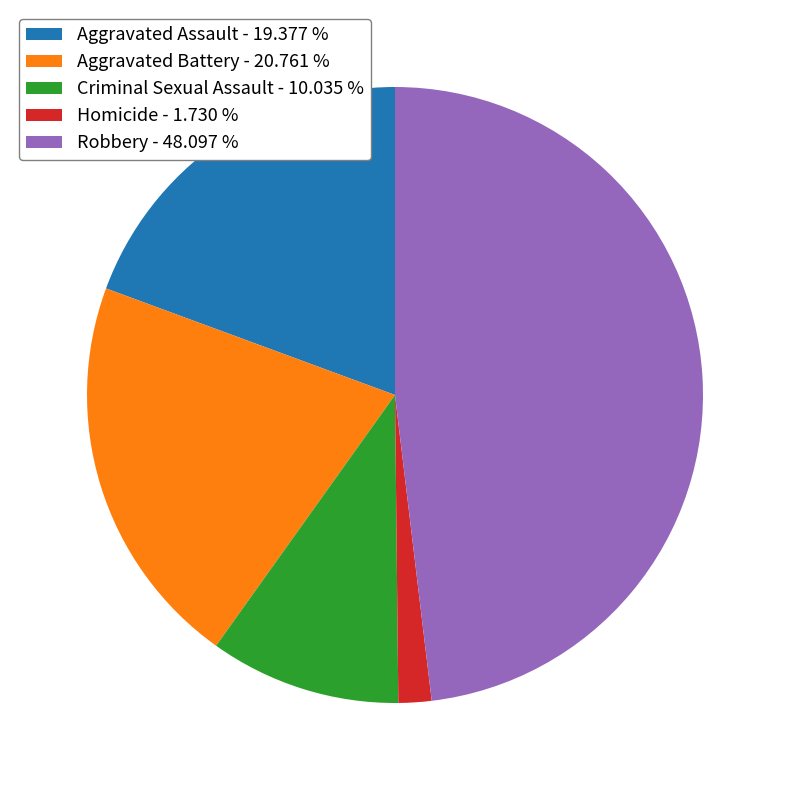

The Homicide slice represents 2% of the pie. True or false?

True